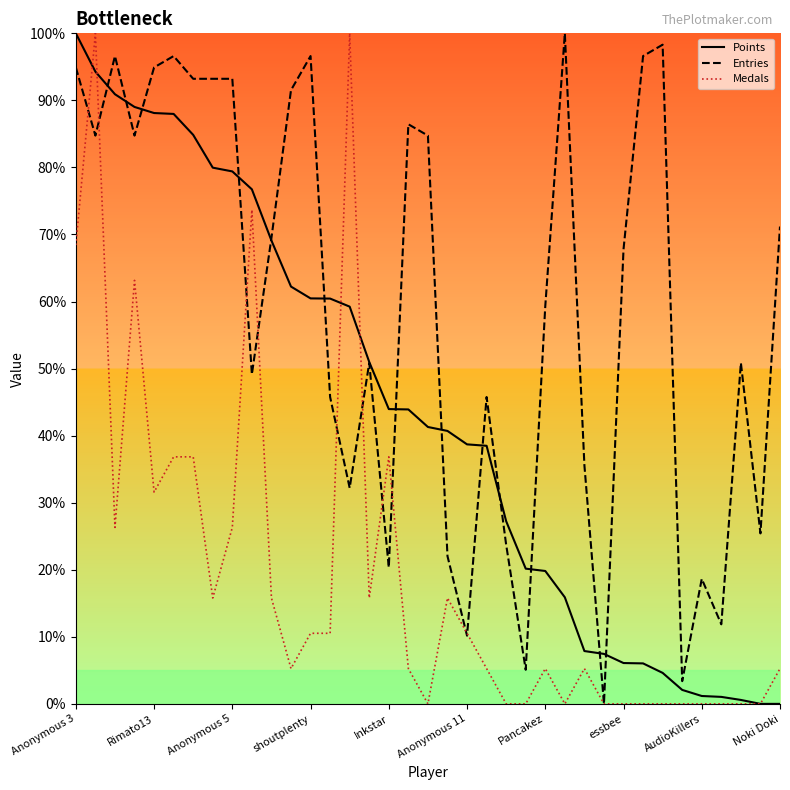

What is the maximum value for Points?

100.0